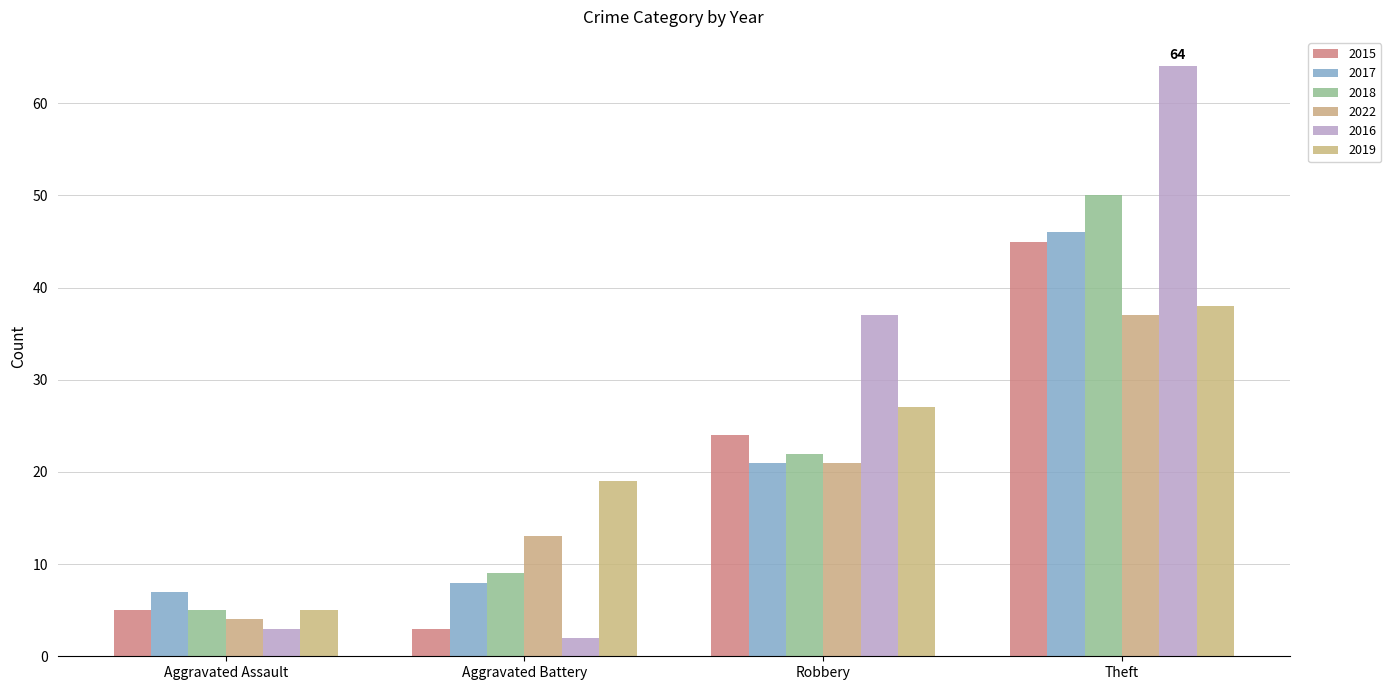

Which category has the highest value in the 2018 series?

Theft